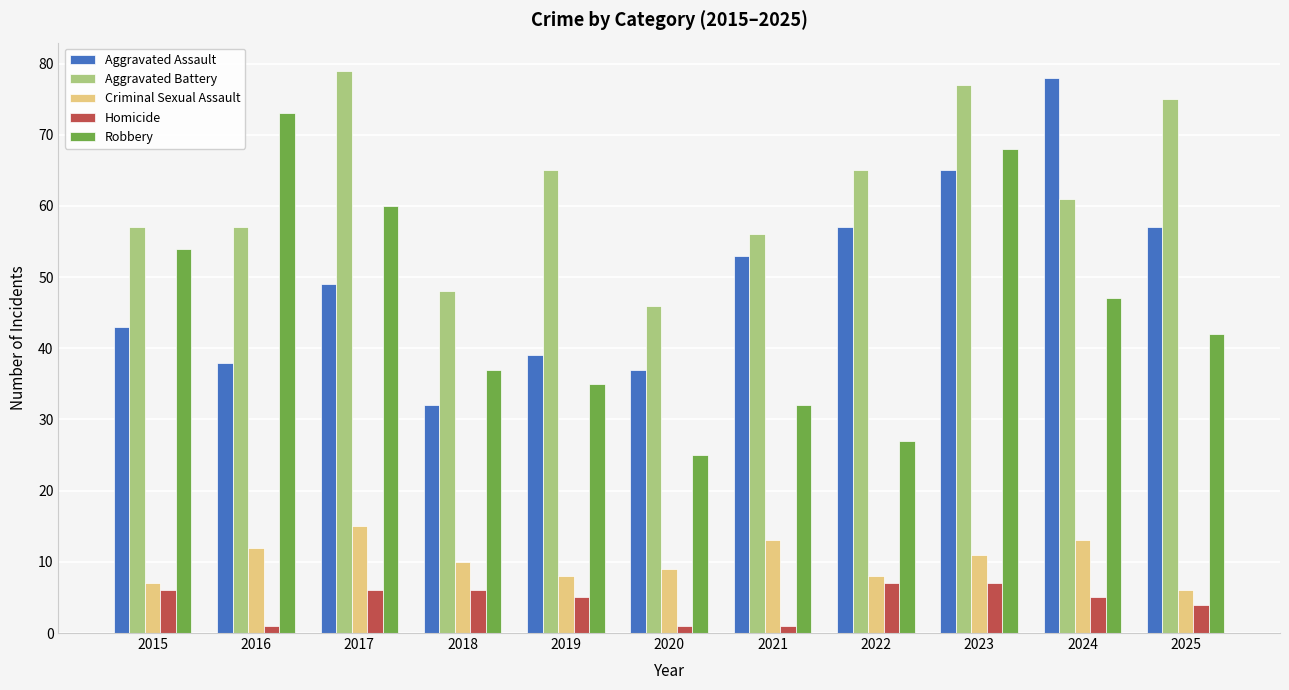

What value does the Criminal Sexual Assault series have at 2023?

11